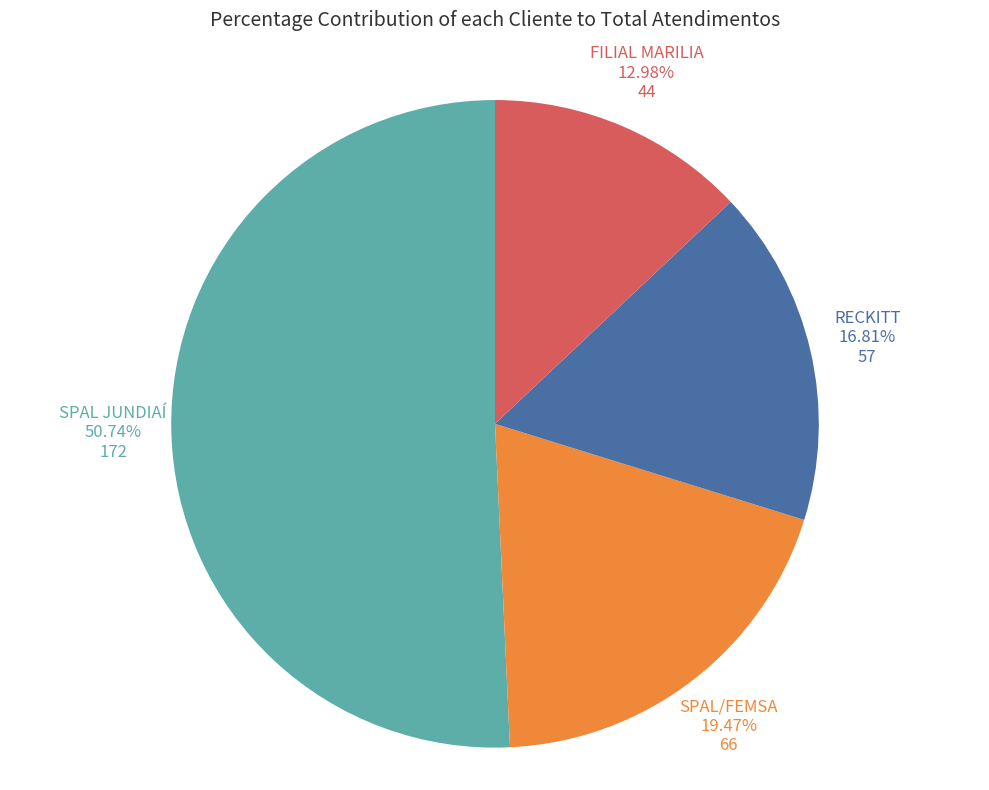

Is there a majority slice in this chart?

Yes